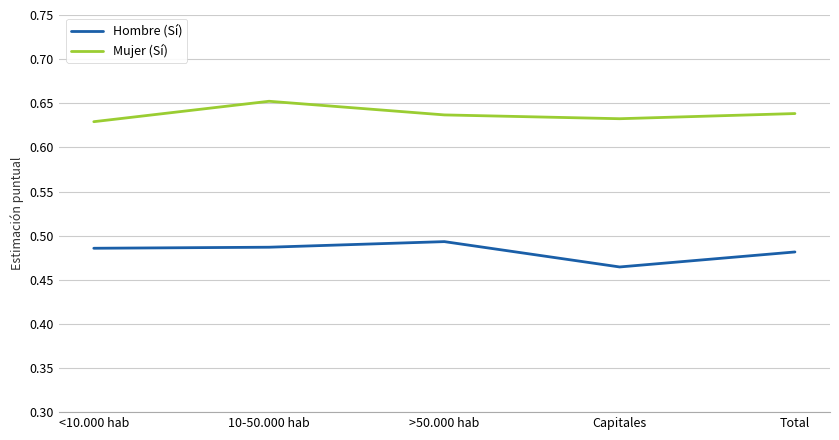

The value of Hombre (Sí) at Capitales is 0.7. True or false?

False